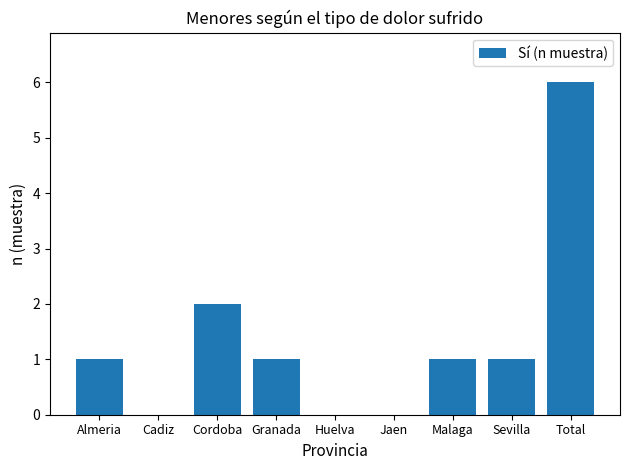

Reading left to right, what are all the values shown in this chart?

1	0	2	1	0	0	1	1	6